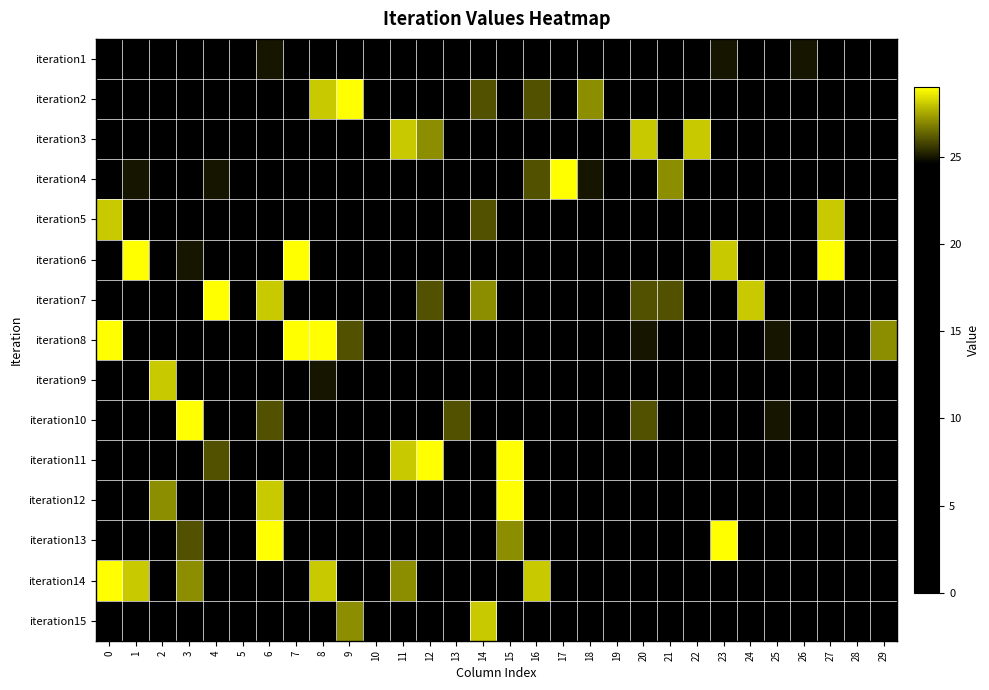

Between 18 and 21, which series saw the biggest shift?

iteration2